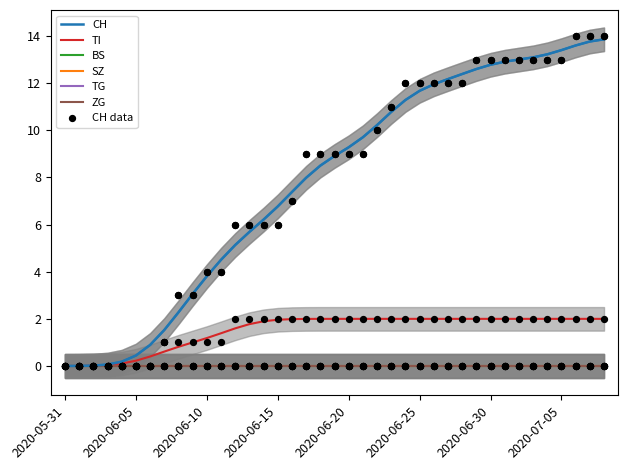

Which series reaches the maximum Y coordinate?

CH